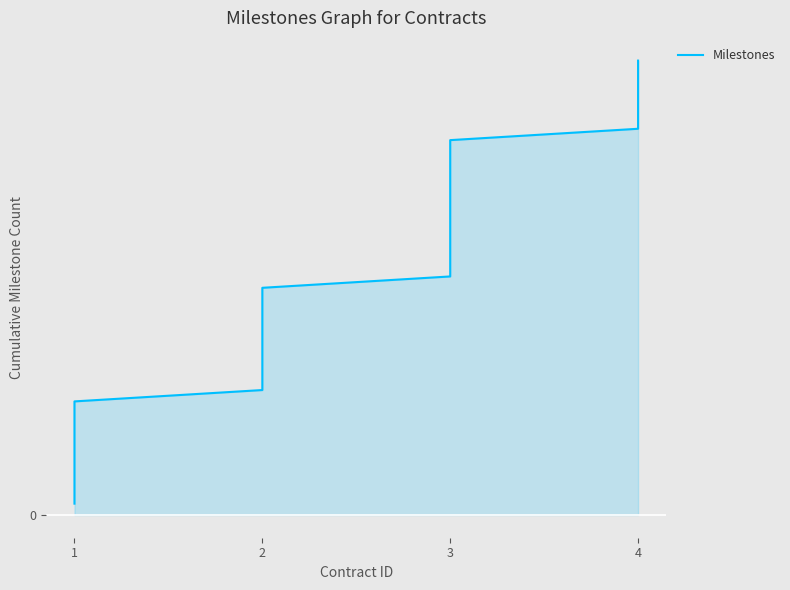

Which category has the lowest value across all series?

1